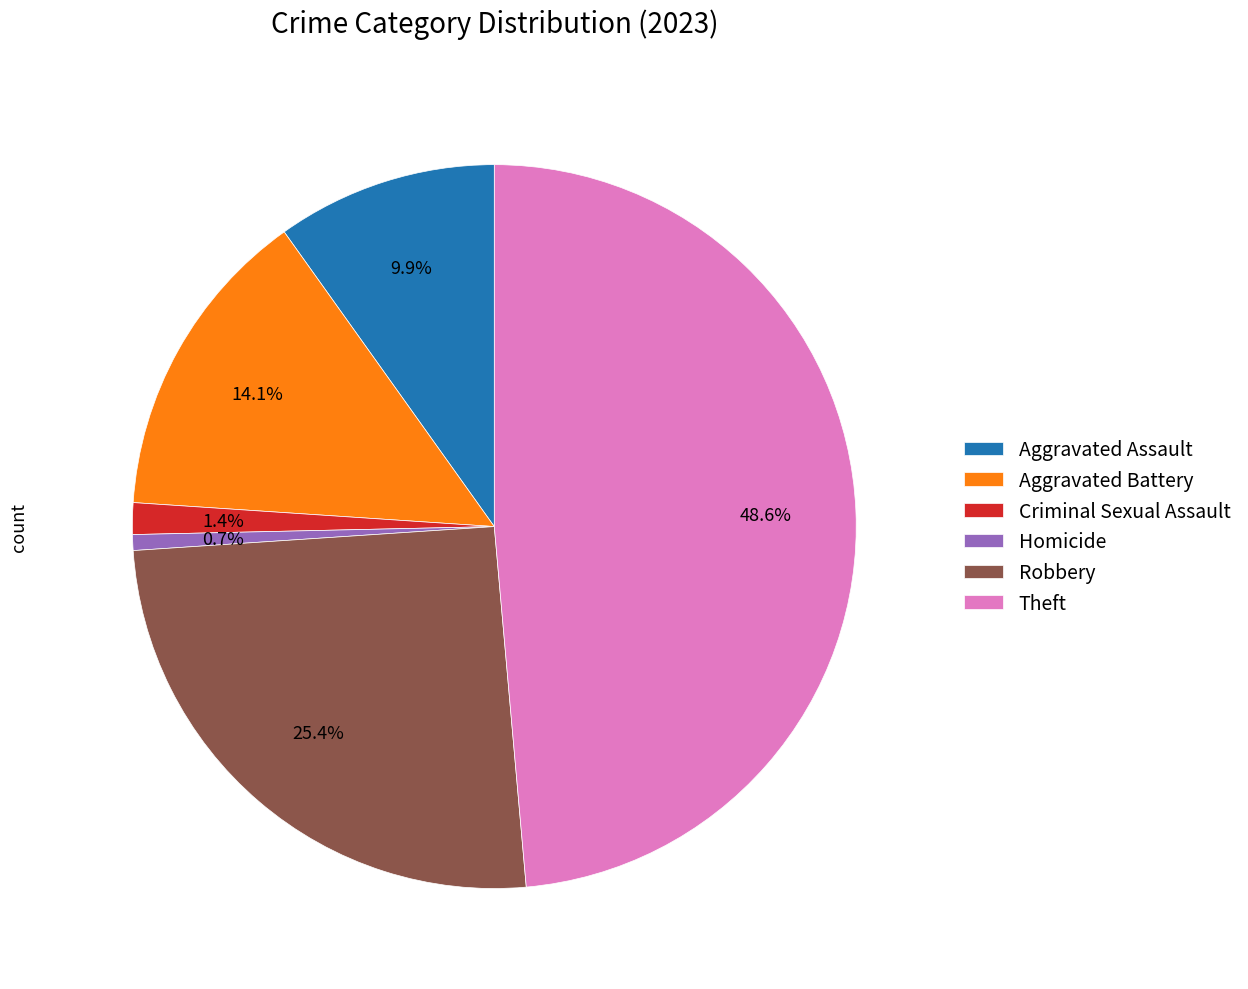

Which category has the biggest portion of the pie?

Theft